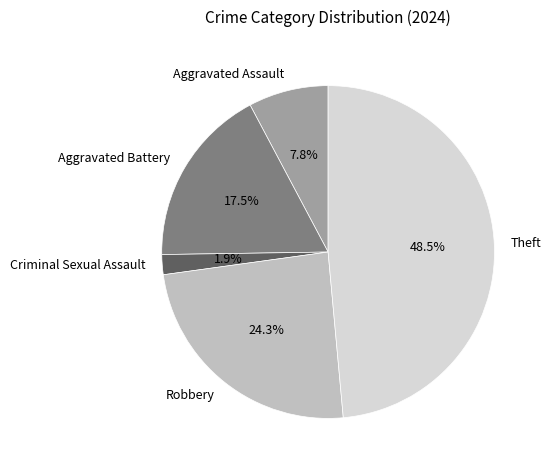

To the nearest percent, what is the difference between the Criminal Sexual Assault and Aggravated Assault slice percentages?

6%